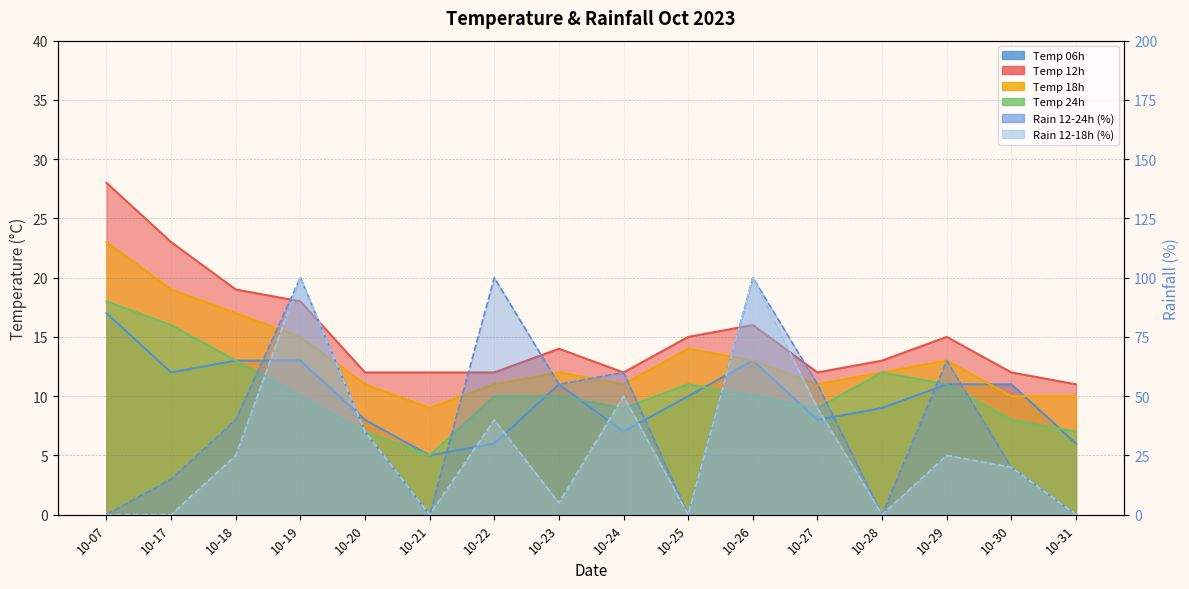

How many positive values does the rain_12-24 series have?

11